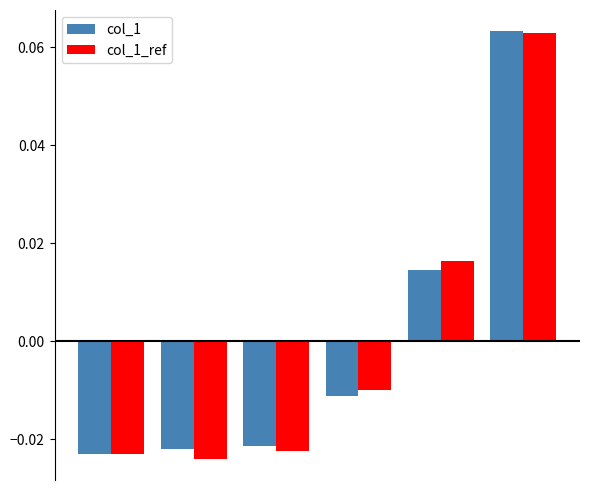

How many bars are there in each group?

2